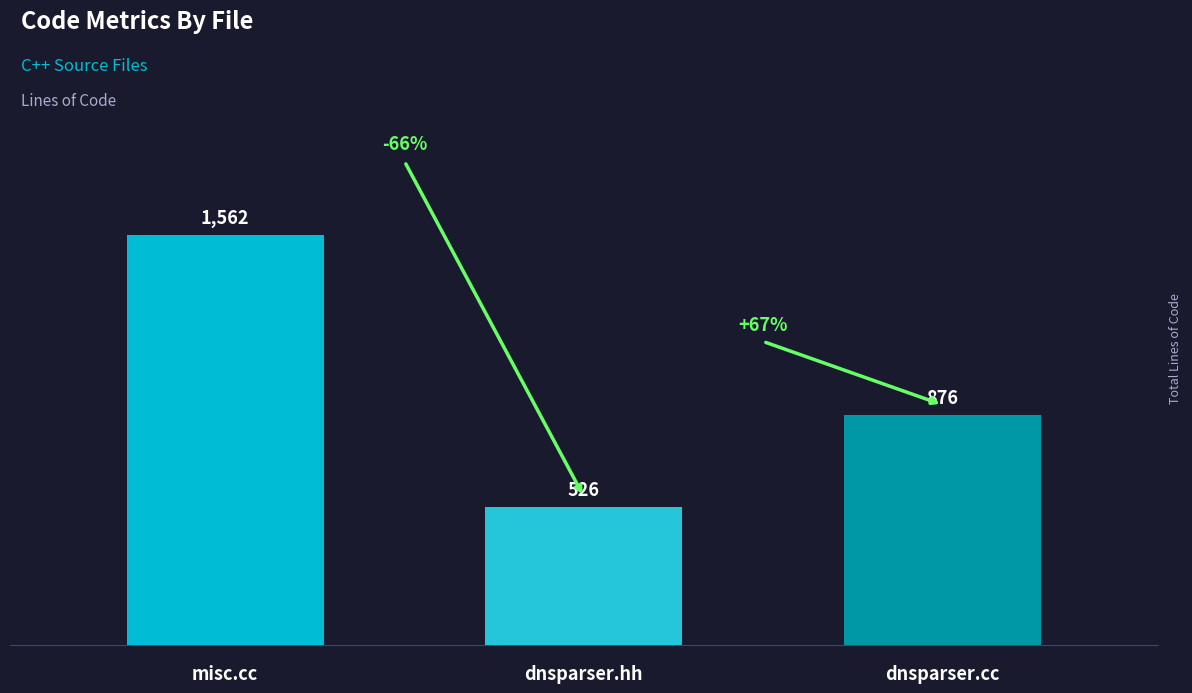

Rank the categories by value from lowest to highest.

dnsparser.hh, dnsparser.cc, misc.cc